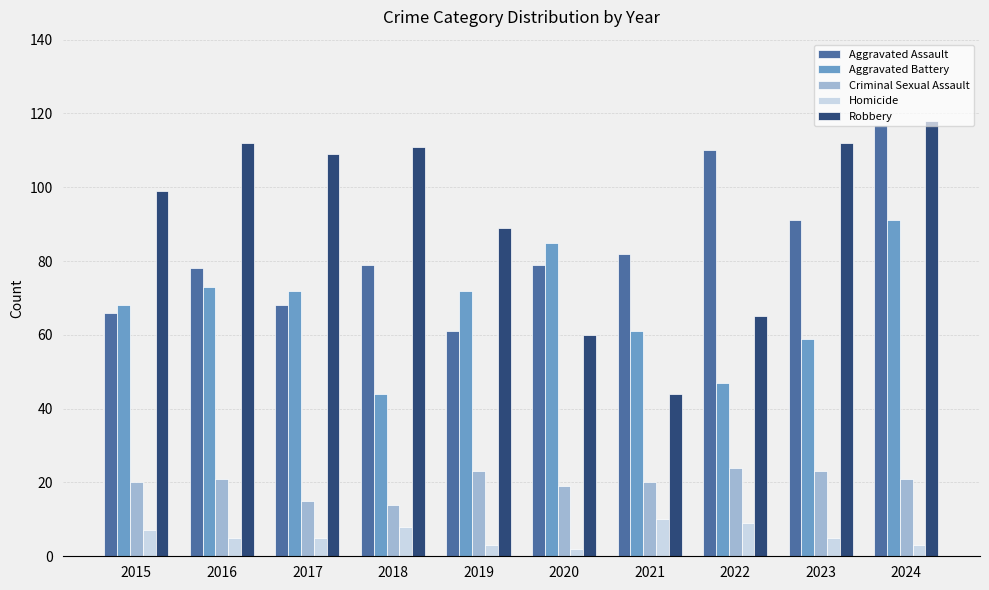

True or false: Robbery has a value of 164 at 2018.

False